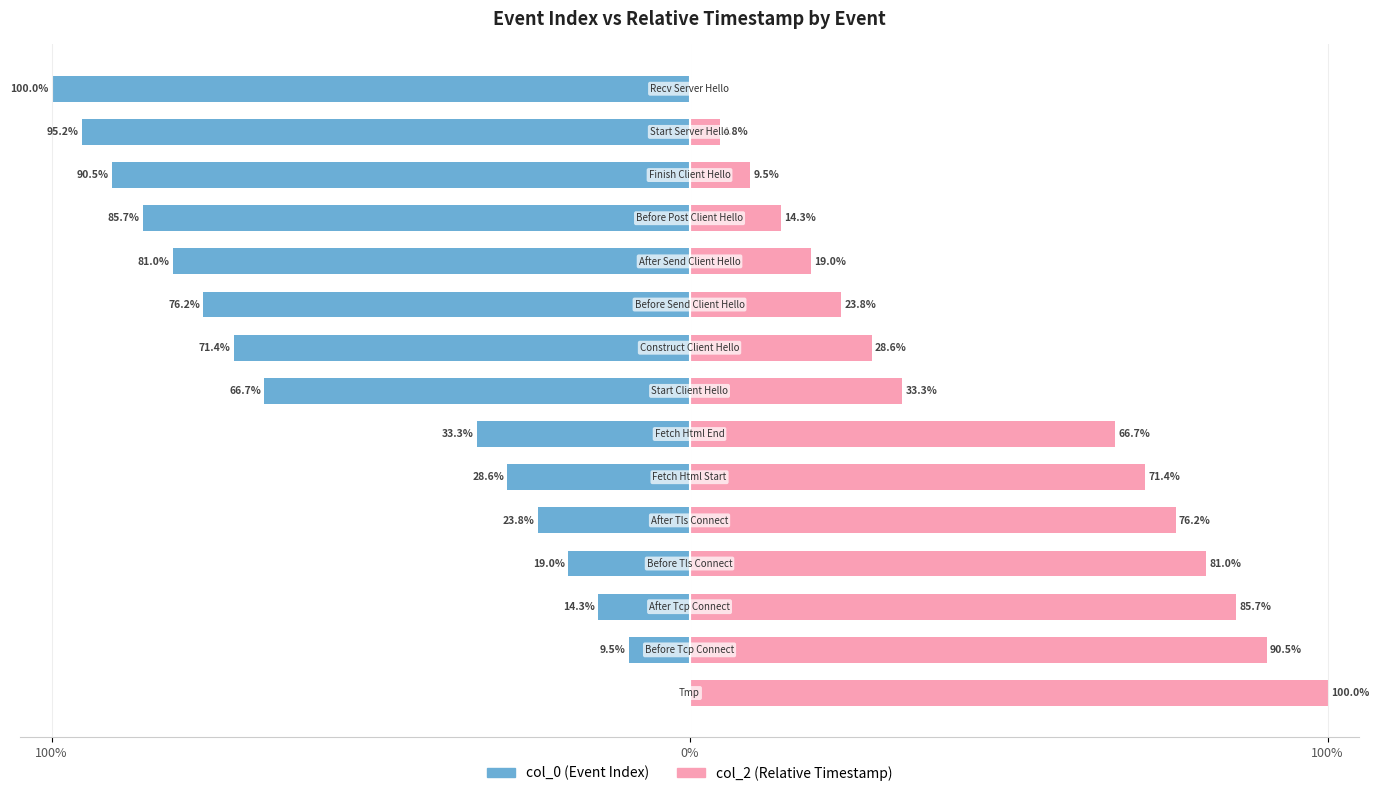

Reading left to right, what are all the values shown in this chart?

col_0 (Event Index): 0.0	-9.5	-14.3	-19.0	-23.8	-28.6	-33.3	-66.7	-71.4	-76.2	-81.0	-85.7	-90.5	-95.2	-100.0
col_2 (Relative Timestamp): 100.0	90.5	85.7	81.0	76.2	71.4	66.7	33.3	28.6	23.8	19.0	14.3	9.5	4.8	0.0